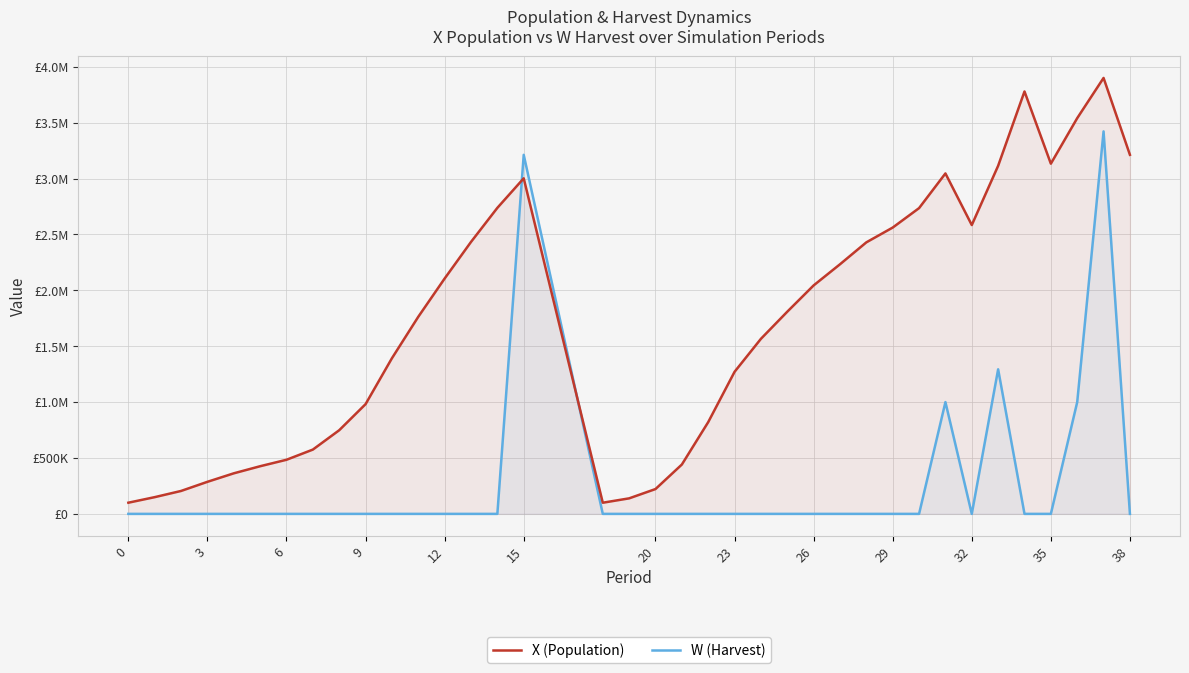

What is the average value of the X (Population) series?

1687452.5